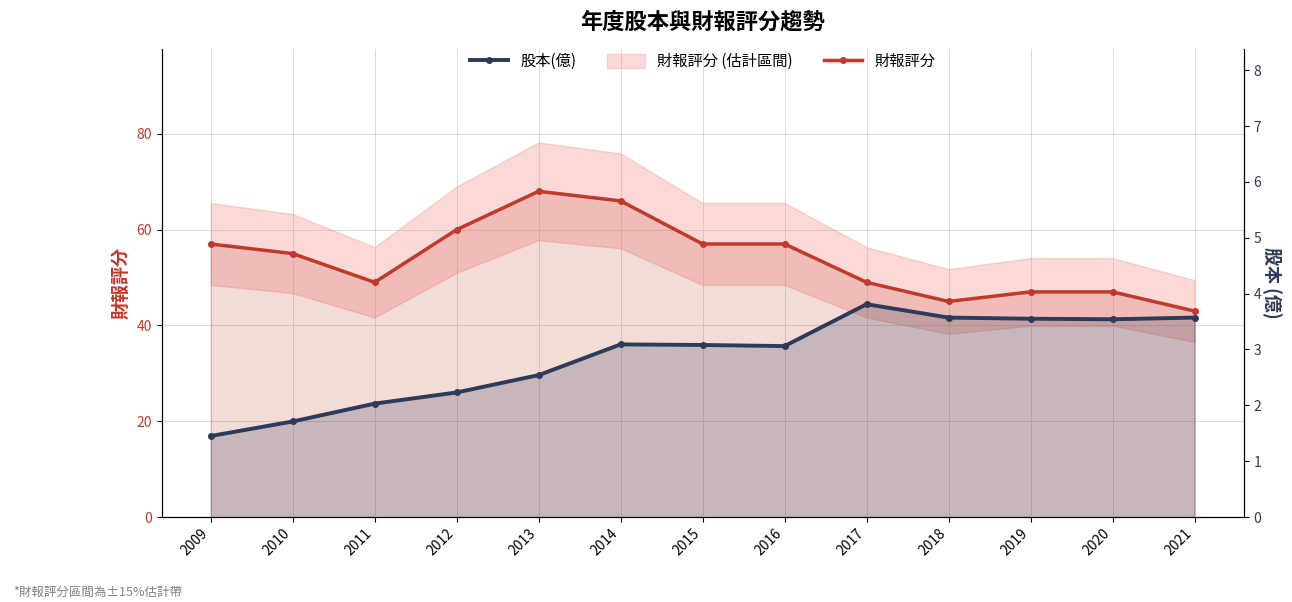

Which category has the highest value in the 股本(億) series?

2017